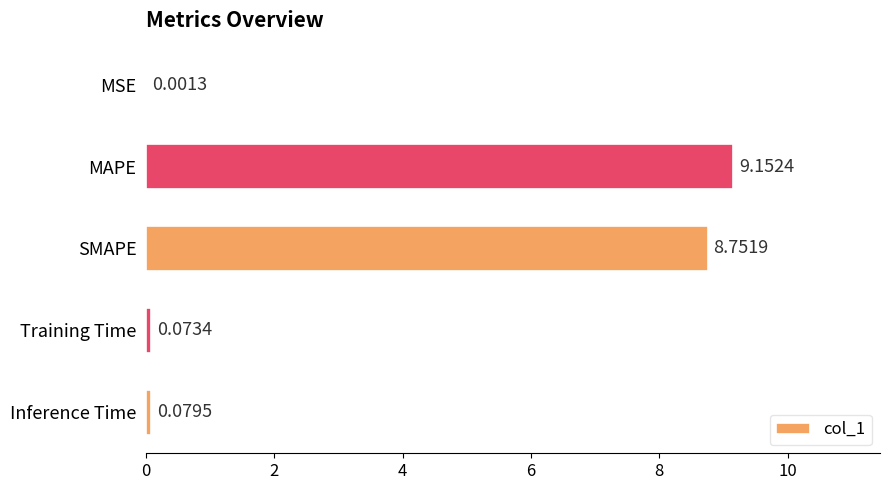

How many distinct data groups are displayed?

1